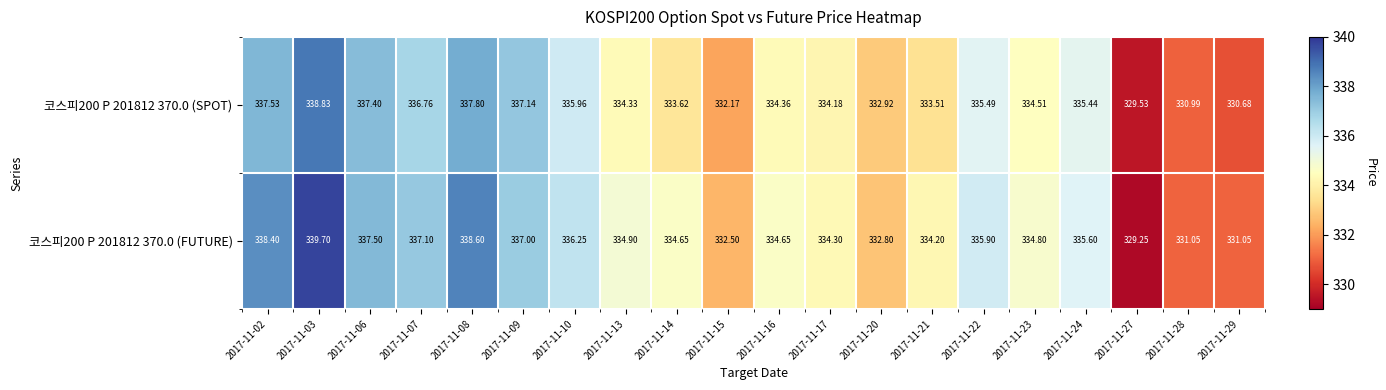

Is the value of 코스피200 P 201812 370.0 (SPOT) at 2017-11-09 greater than the value of 코스피200 P 201812 370.0 (FUTURE) at 2017-11-21?

Yes